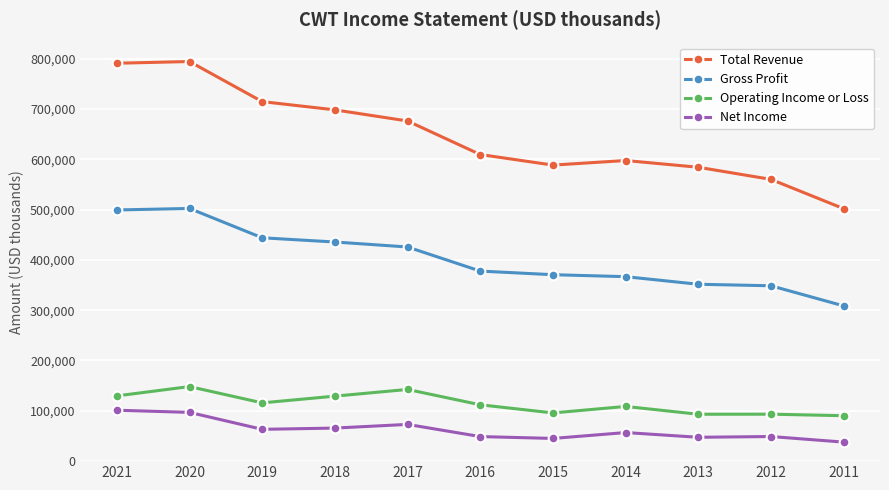

Is the value of Gross Profit at 2012 greater than the value of Total Revenue at 2018?

No